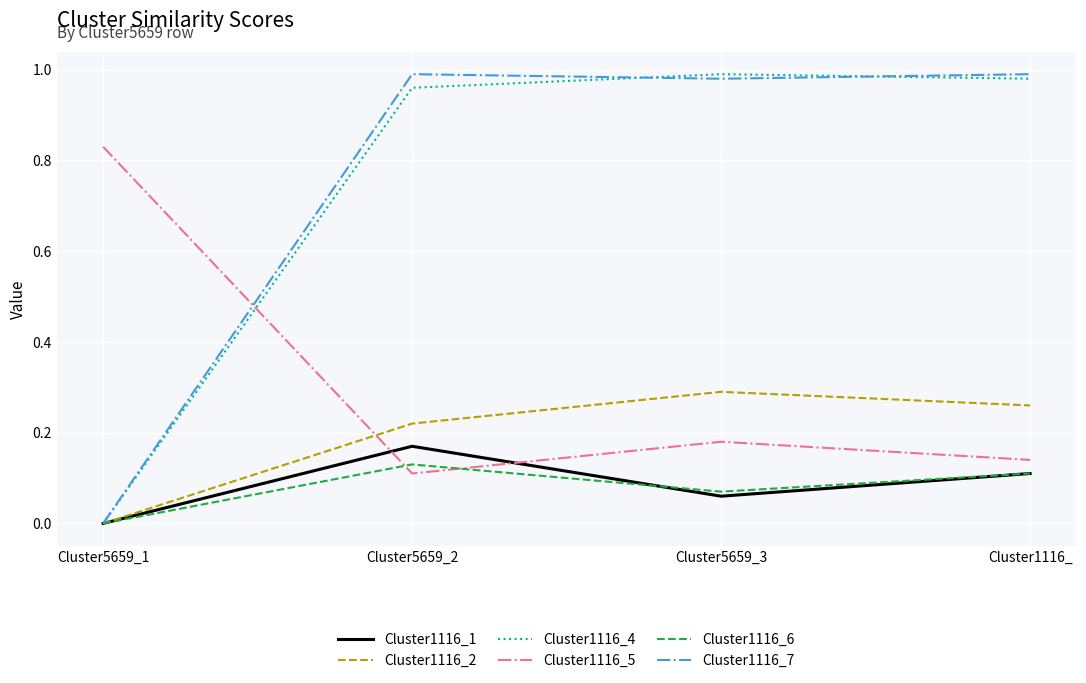

Rank the categories by Cluster1116_1 value from highest to lowest.

Cluster5659_2, Cluster1116_, Cluster5659_3, Cluster5659_1